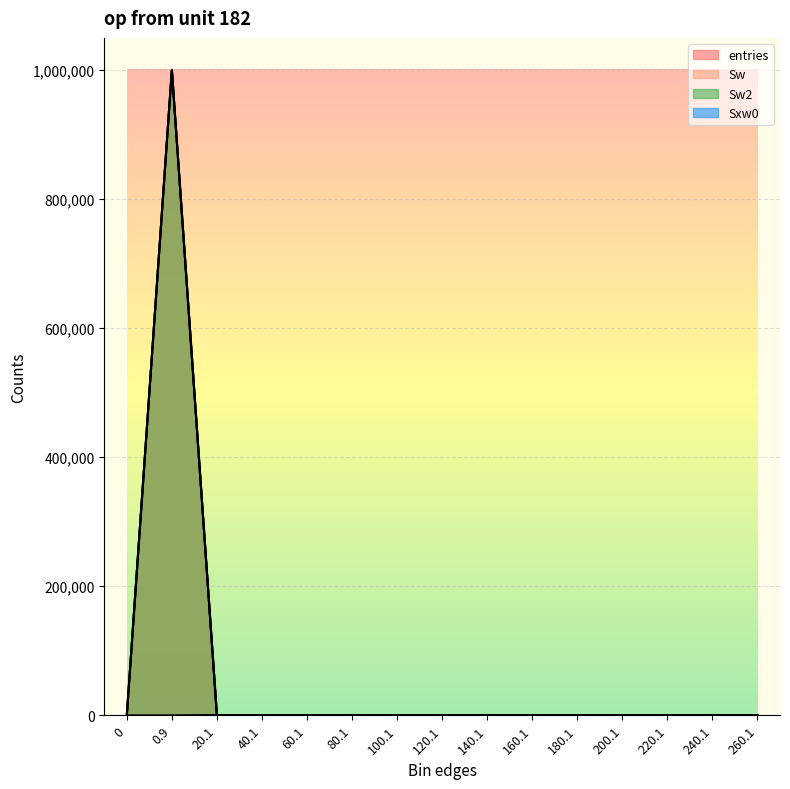

What is the average value of the entries series?

66667